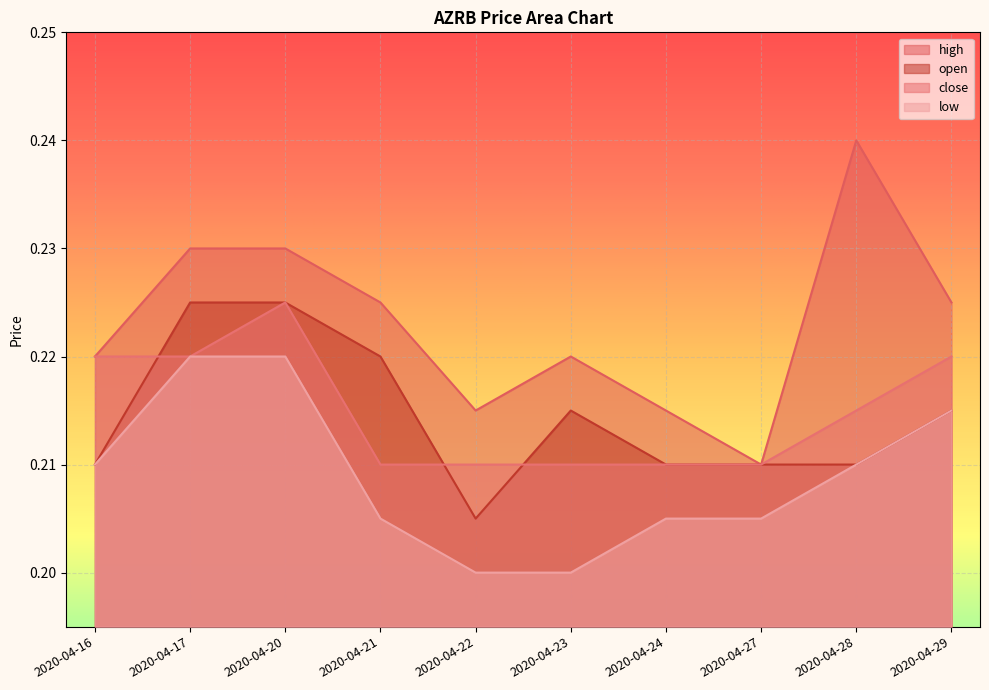

List the series in order of their peak value, lowest first.

low, open, close, high